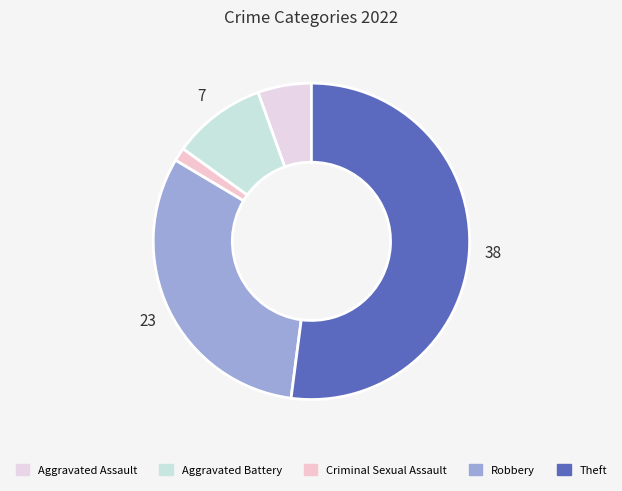

Count the number of slices in the pie.

5